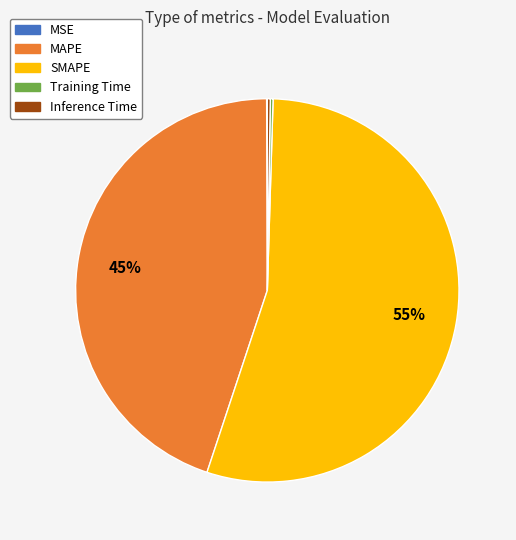

What percentage is the SMAPE slice, to the nearest percent?

55%